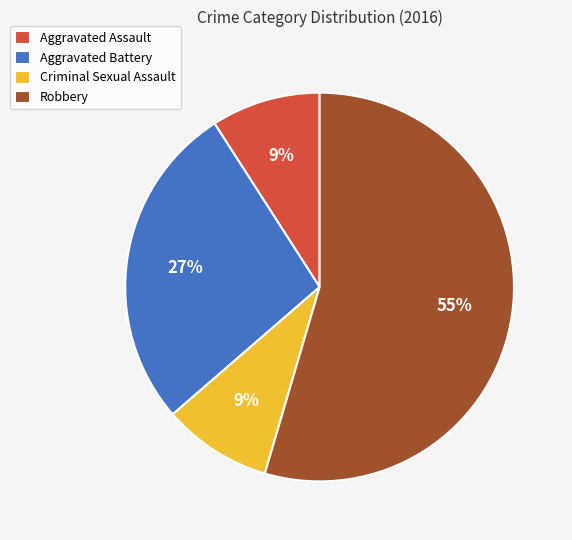

To the nearest percent, what portion does Aggravated Assault represent?

9%